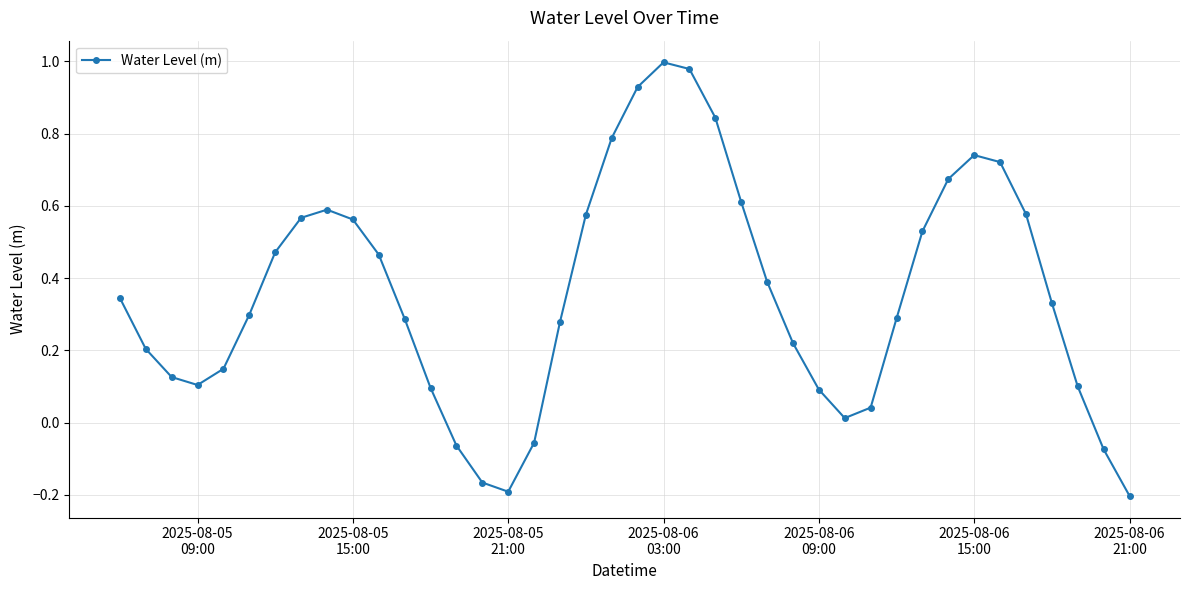

What is the difference between the second highest and minimum values?

1.2